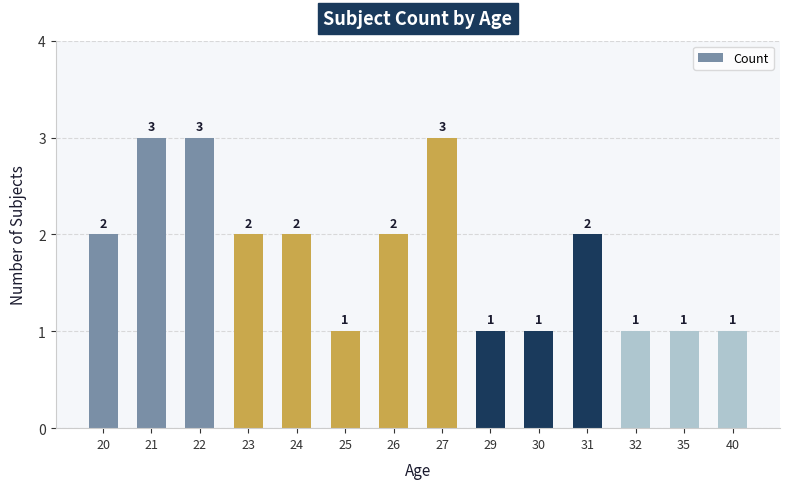

What is the greatest value displayed?

3